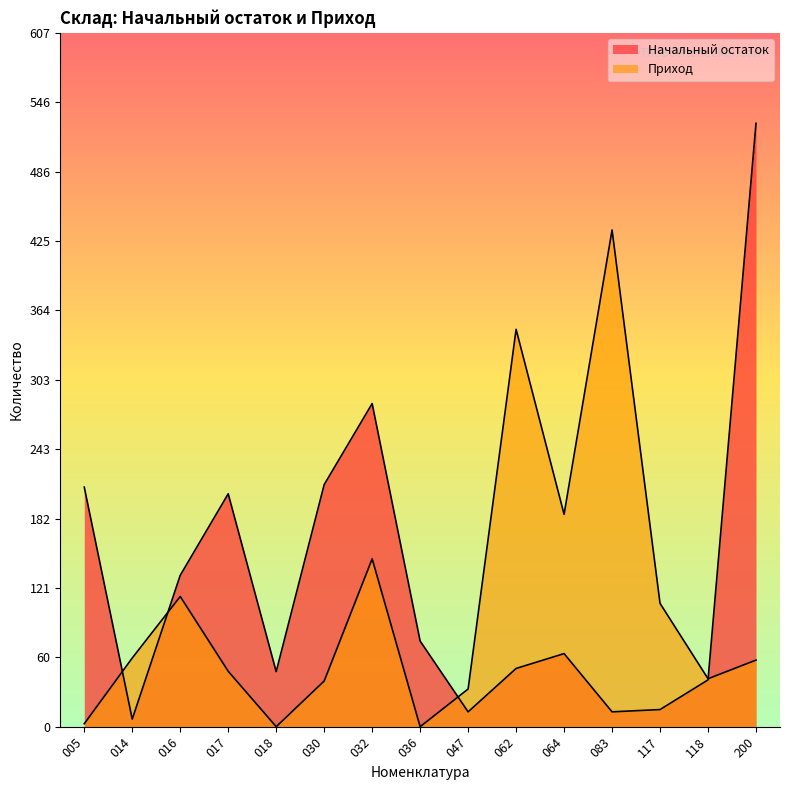

What is the spread (max minus min) of values at 005?

207.2